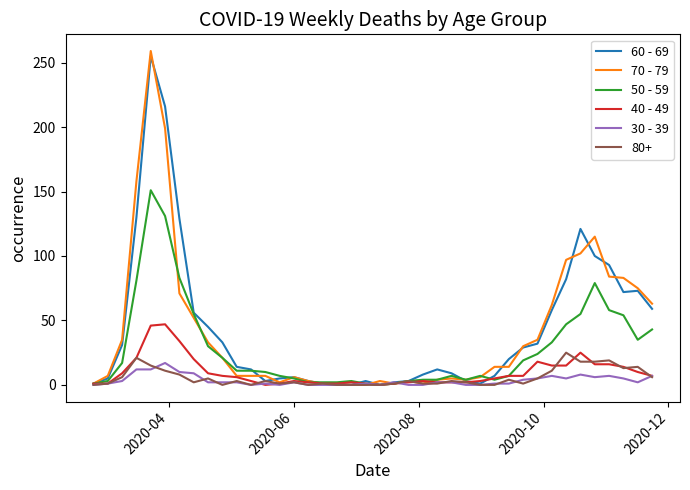

What is the maximum value shown in the chart?

259